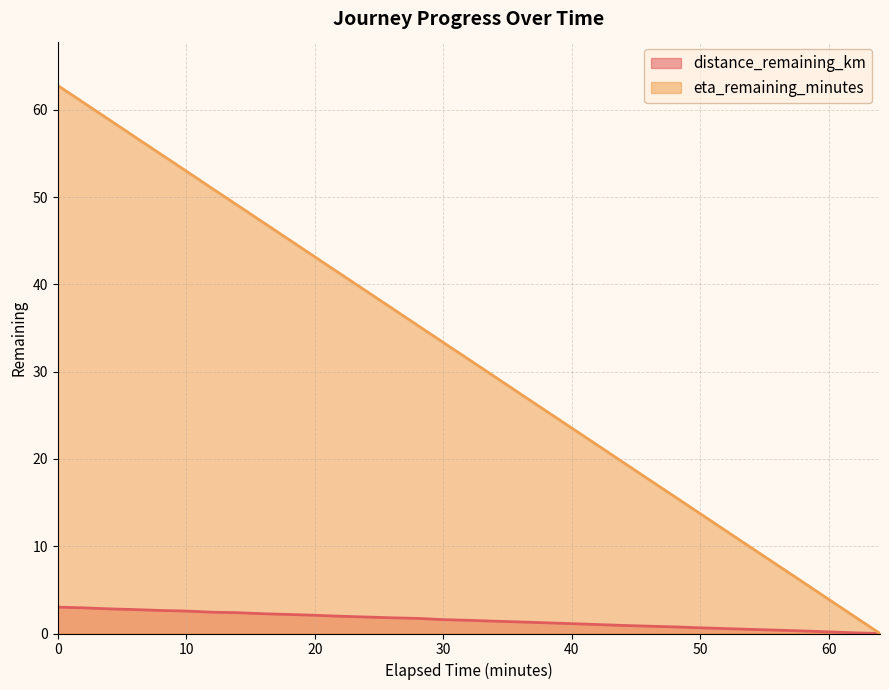

What is the greatest value displayed?

62.8